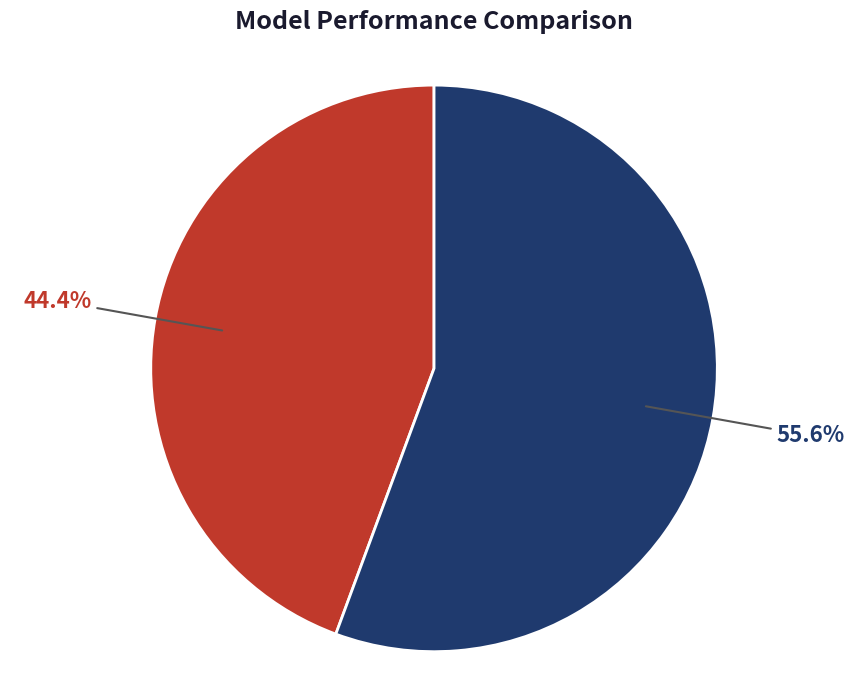

Is there a majority slice in this chart?

Yes